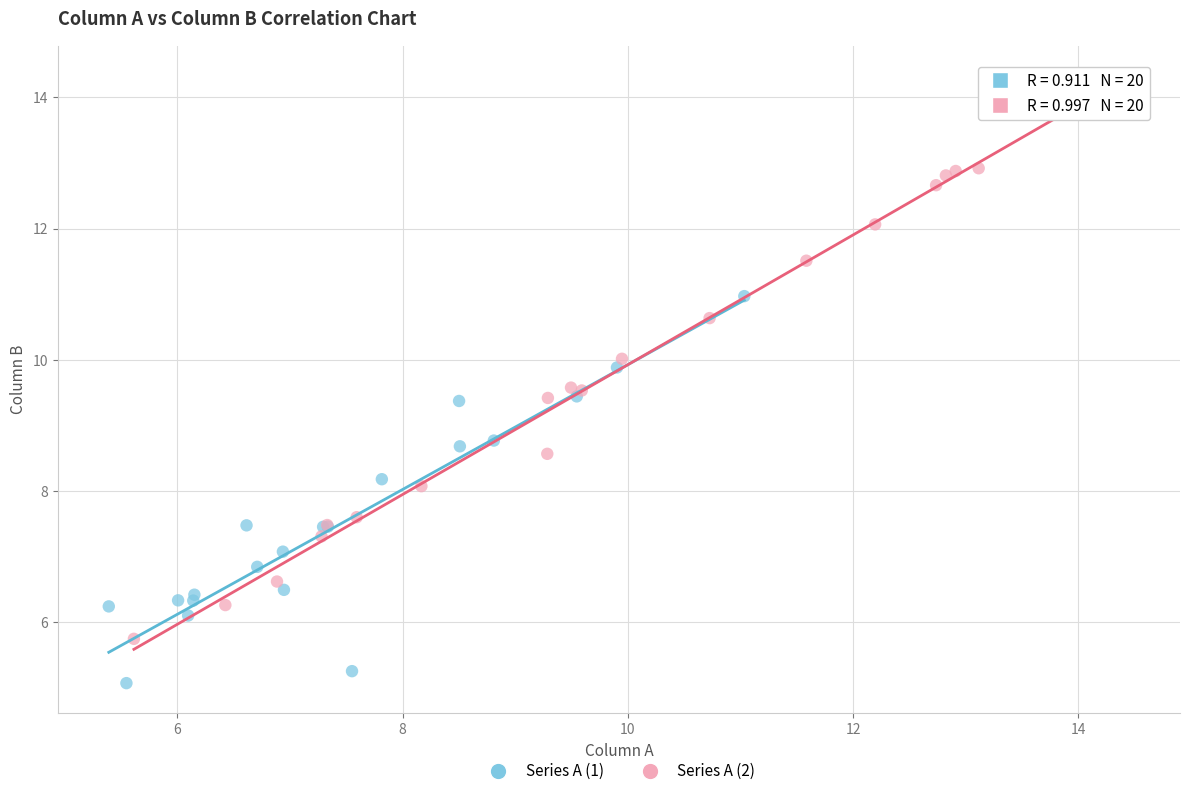

Which series contains the highest Y value?

Series A (2)